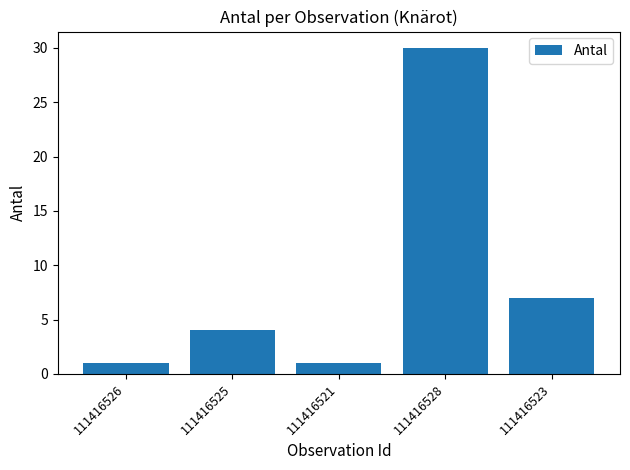

Is it true that the value at 111416523 is 5?

False